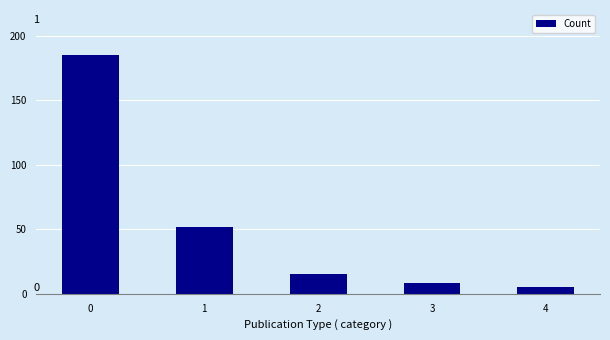

Reading right to left, list all the values displayed in this chart.

5	8	15	52	185